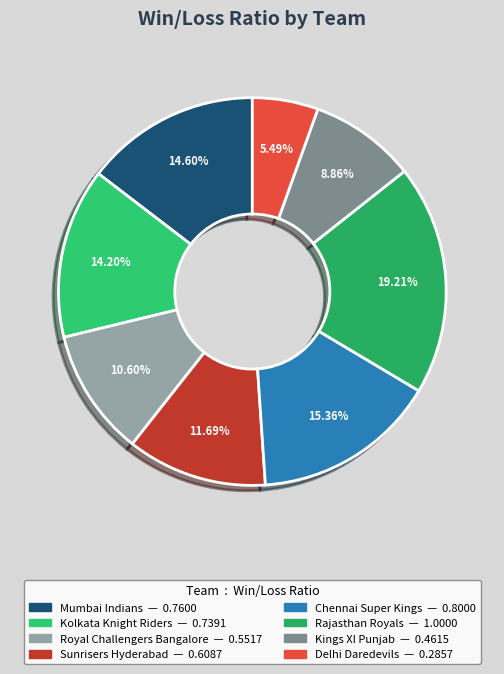

To the nearest percent, what is the difference between the largest and smallest slice percentages?

14%